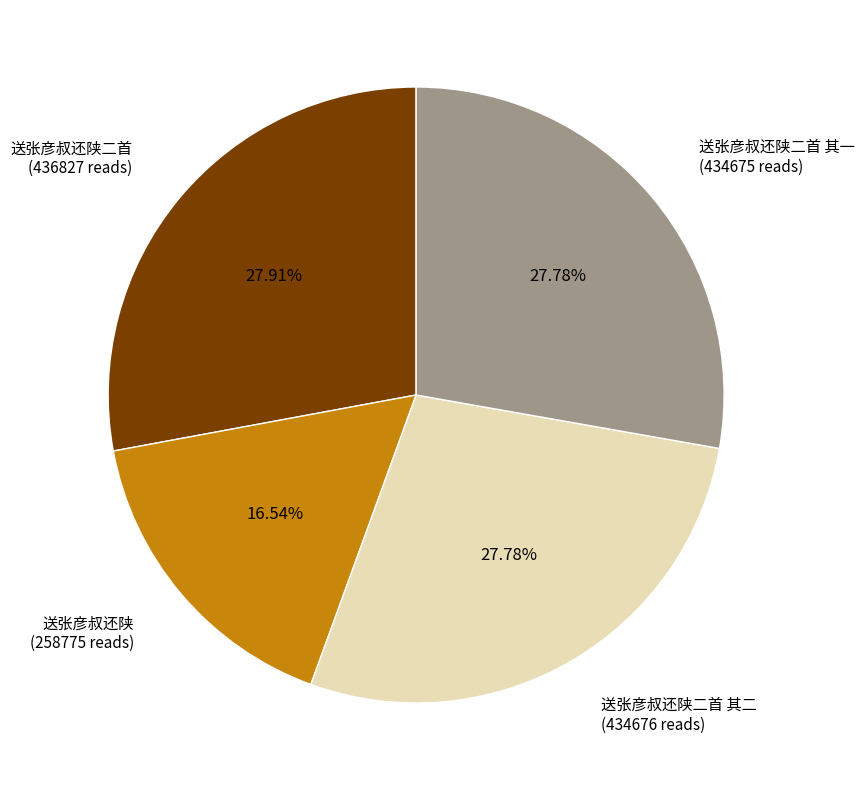

What percentage is the 送张彦叔还陕二首 其二 slice, to the nearest percent?

28%